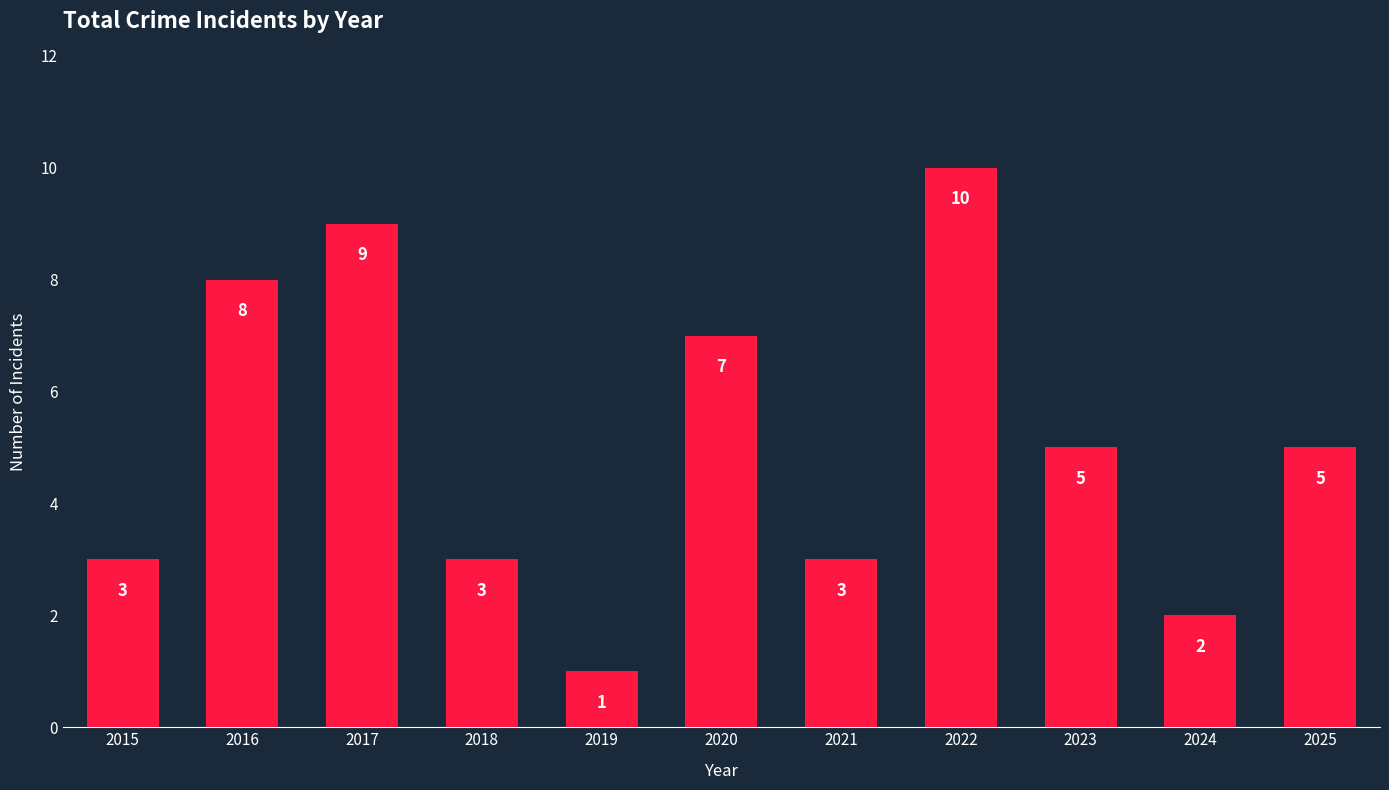

Reading left to right, list all the values displayed in this chart.

2015=3	2016=8	2017=9	2018=3	2019=1	2020=7	2021=3	2022=10	2023=5	2024=2	2025=5